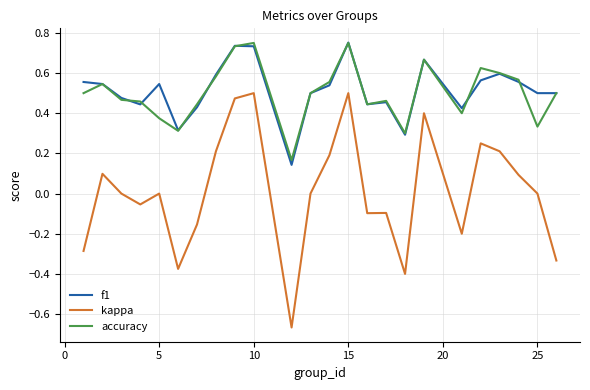

Is this an area chart (filled region under the line)?

No